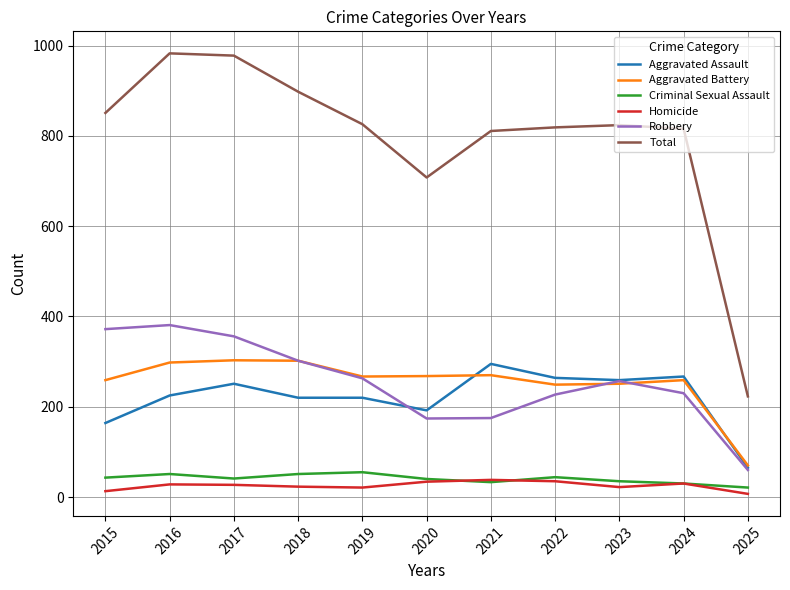

What is the approximate value of Aggravated Assault at 2020?

192